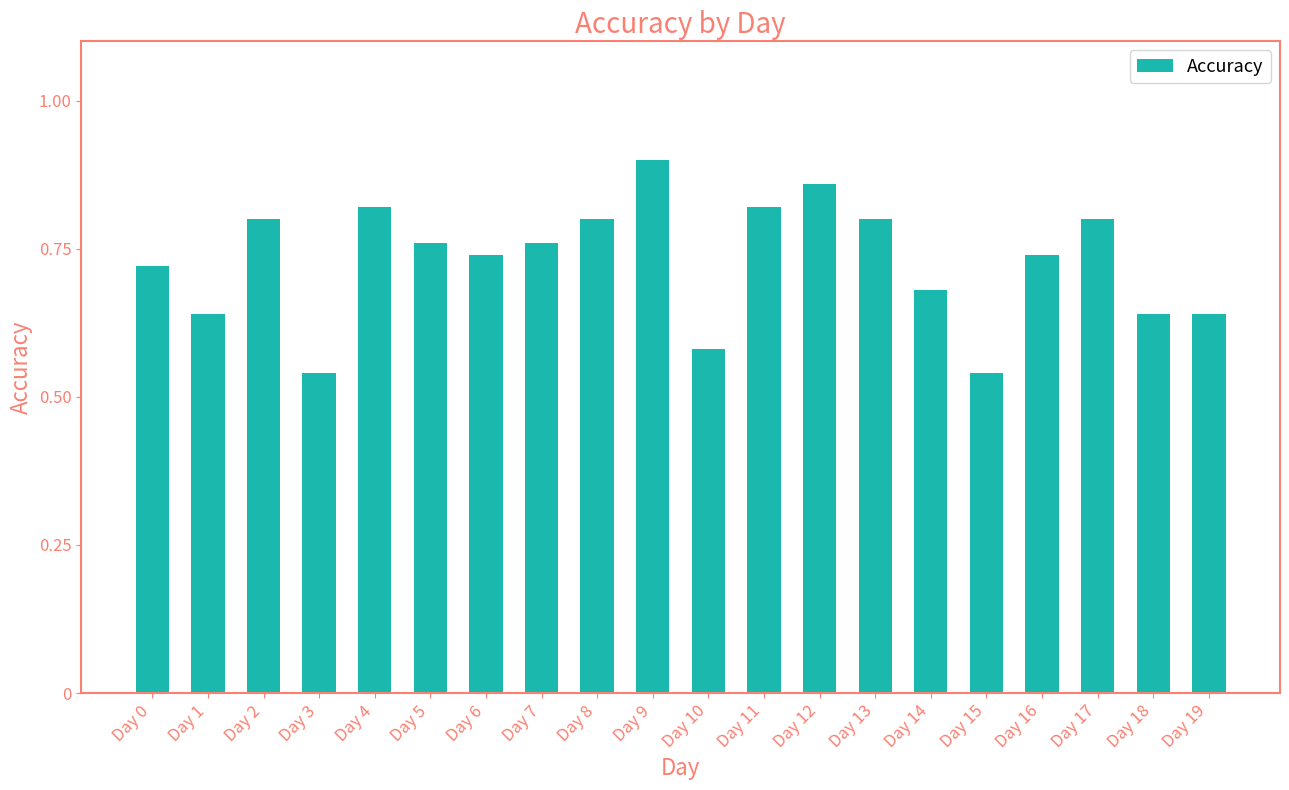

The value at Day 17 is 0.3. True or false?

False